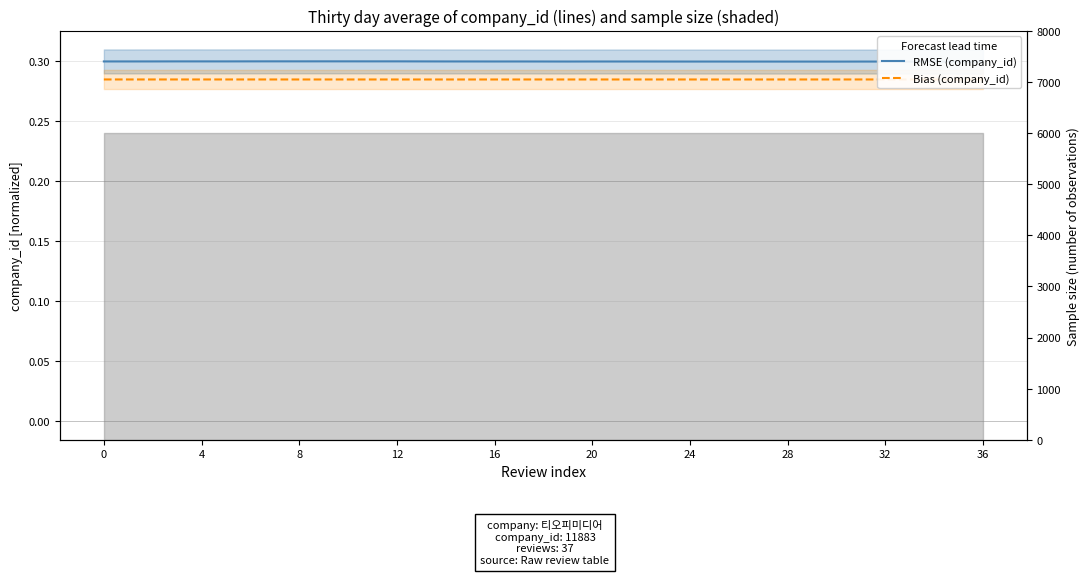

Read the RMSE (company_id) value at 23.

0.3